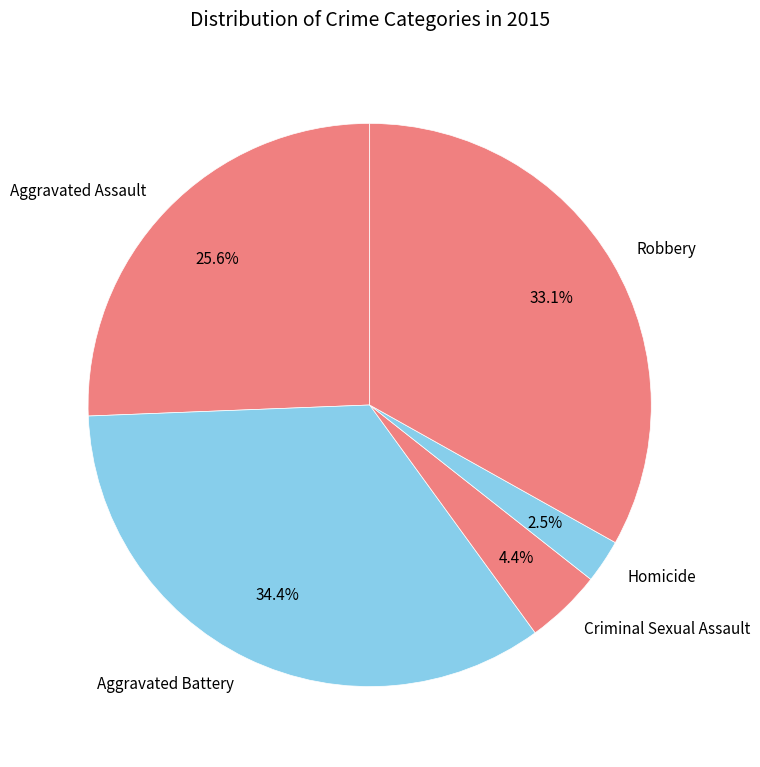

Between Criminal Sexual Assault and Robbery, which is larger?

Robbery